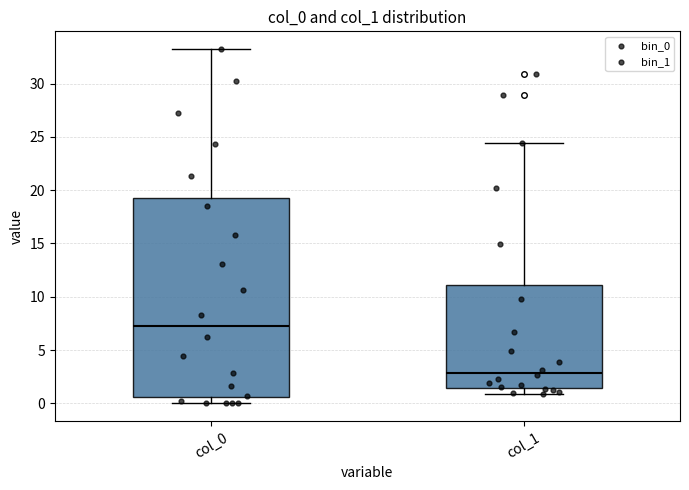

Where does the median line of the box for col_1 sit on the y-axis? The values are not printed on the chart, so give them approximately, as read against the axis.

3.0